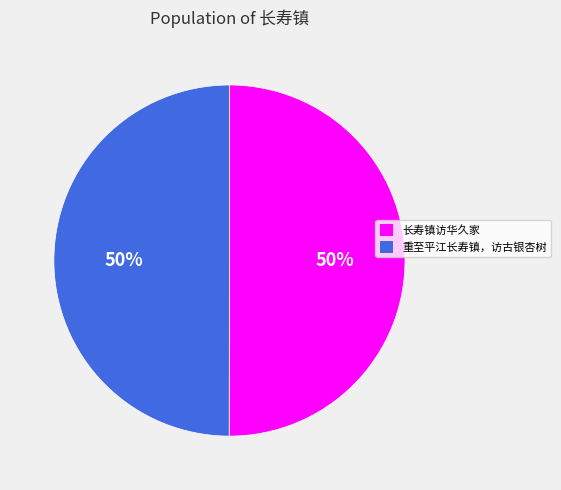

Approximately how many times larger is the value at 重至平江长寿镇，访古银杏树 compared to 长寿镇访华久家?

1.0